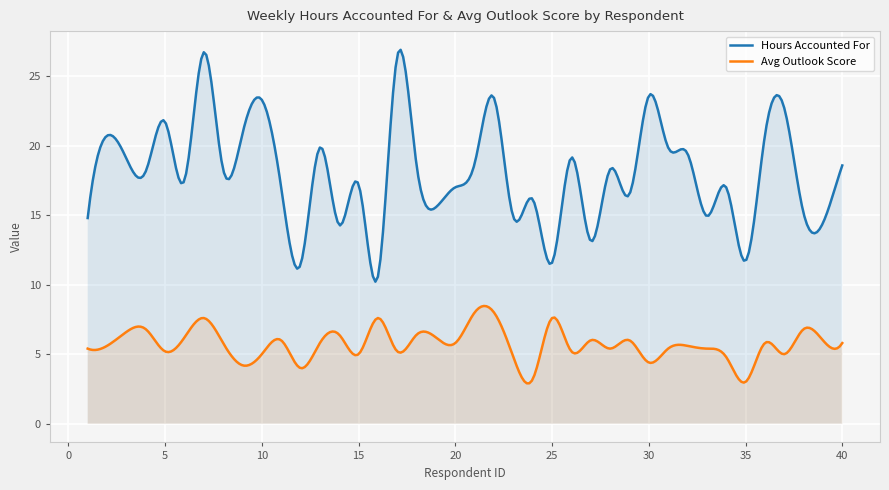

What is the greatest value displayed?

26.9